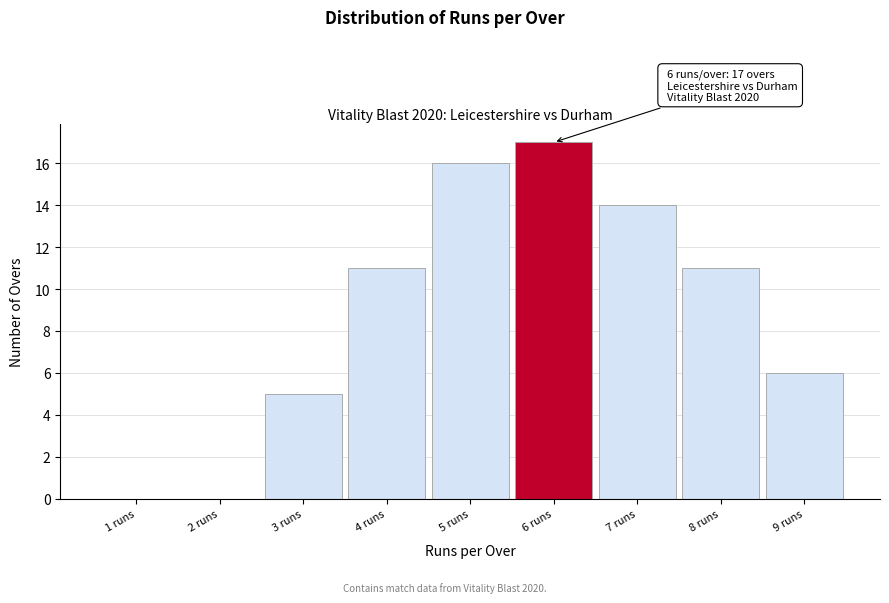

Reading left to right, transcribe all the data shown in this chart.

1 runs=0	2 runs=0	3 runs=5	4 runs=11	5 runs=16	6 runs=17	7 runs=14	8 runs=11	9 runs=6